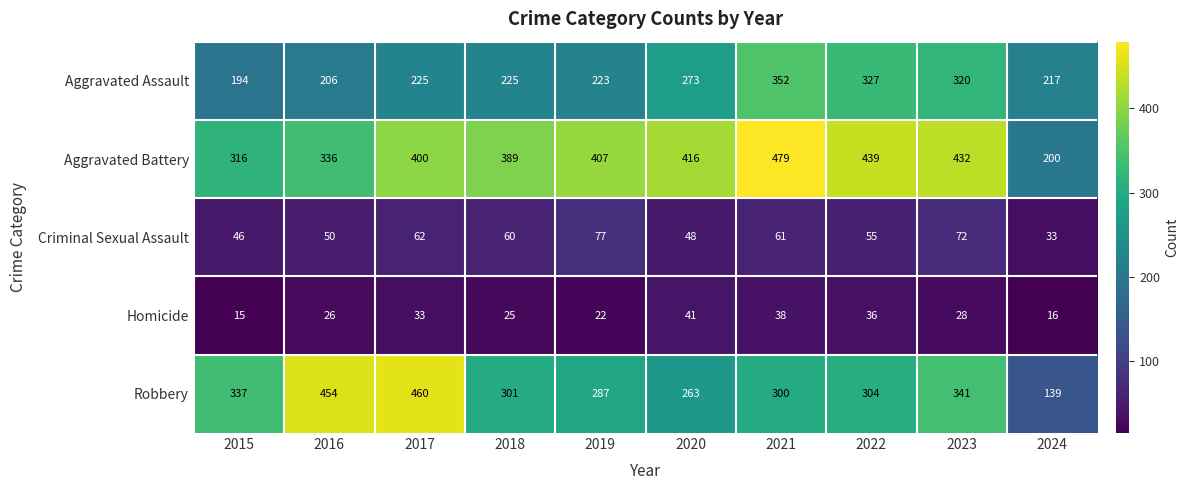

At which category does the chart reach its peak across all series?

2021